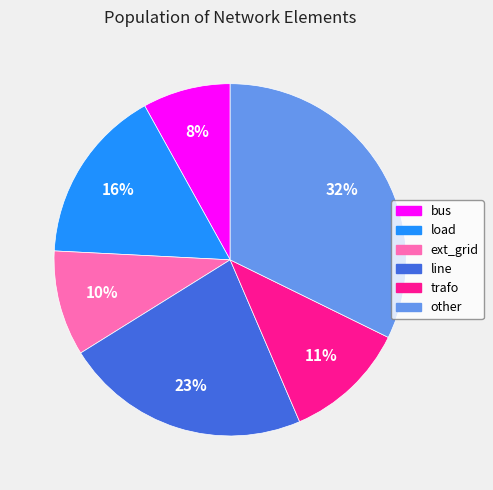

To the nearest percent, what is the difference between the line and ext_grid slice percentages?

13%